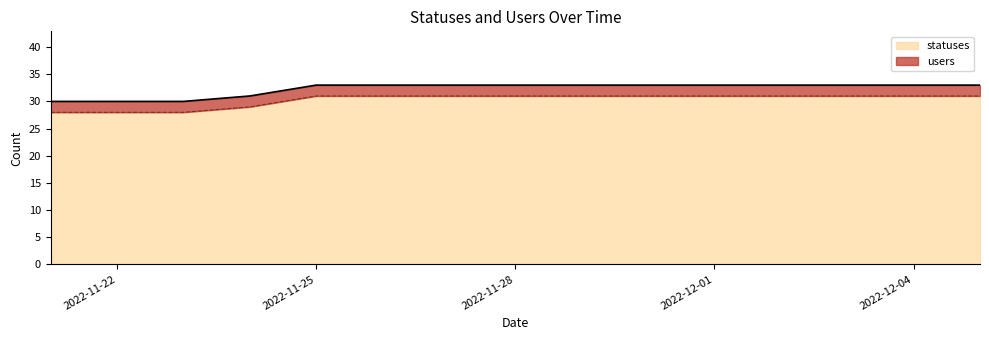

Approximately how many times larger is the value at 2022-11-24 compared to 2022-11-25?

0.9